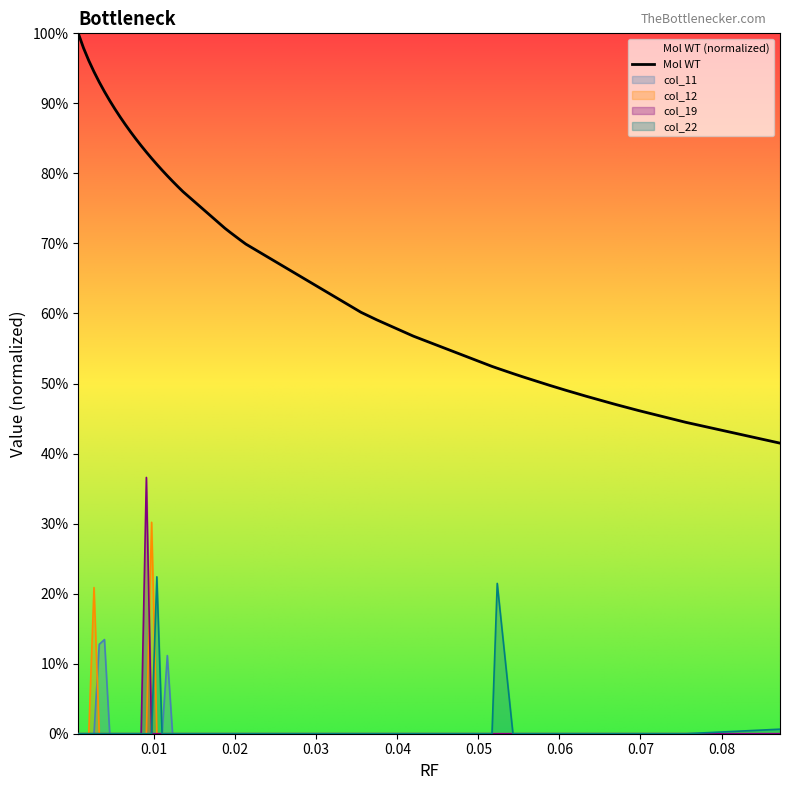

How many data points in col_19 are above 0?

1